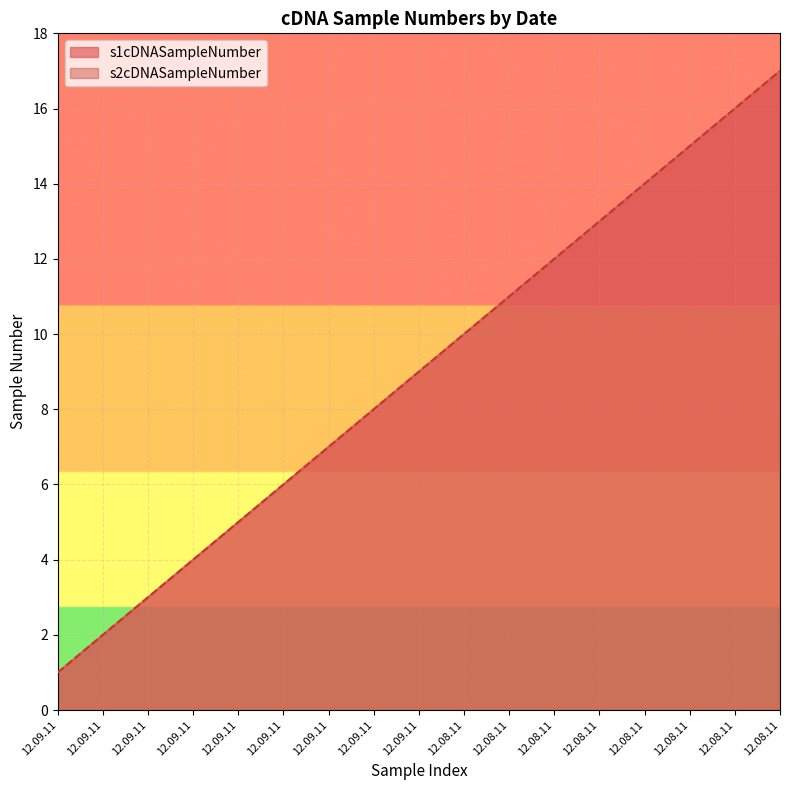

What are all the series names shown in the legend?

s1cDNASampleNumber, s2cDNASampleNumber